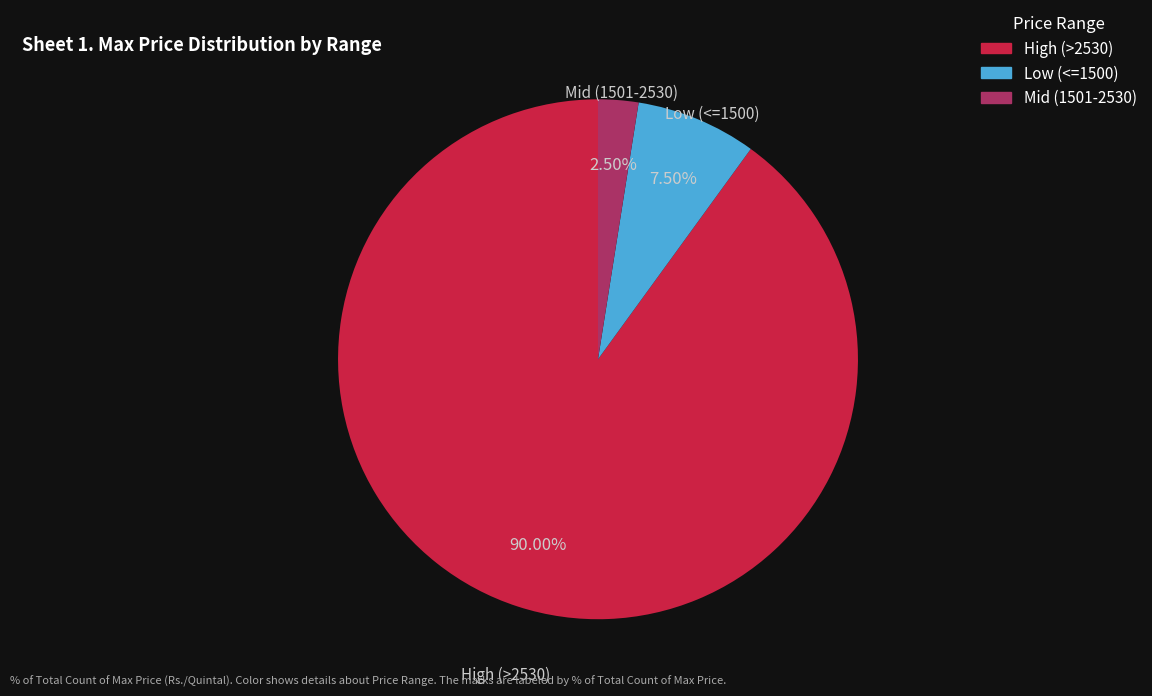

Is there any slice that represents more than half of the pie?

Yes